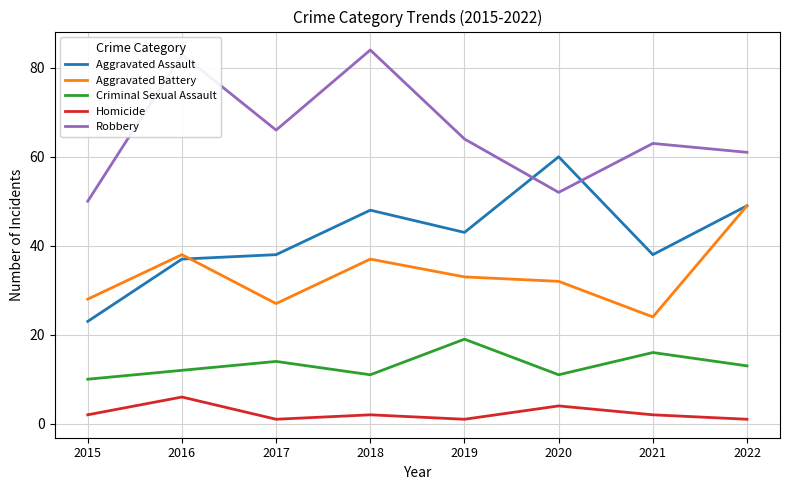

The value of Aggravated Assault at 2020 is 87. True or false?

False